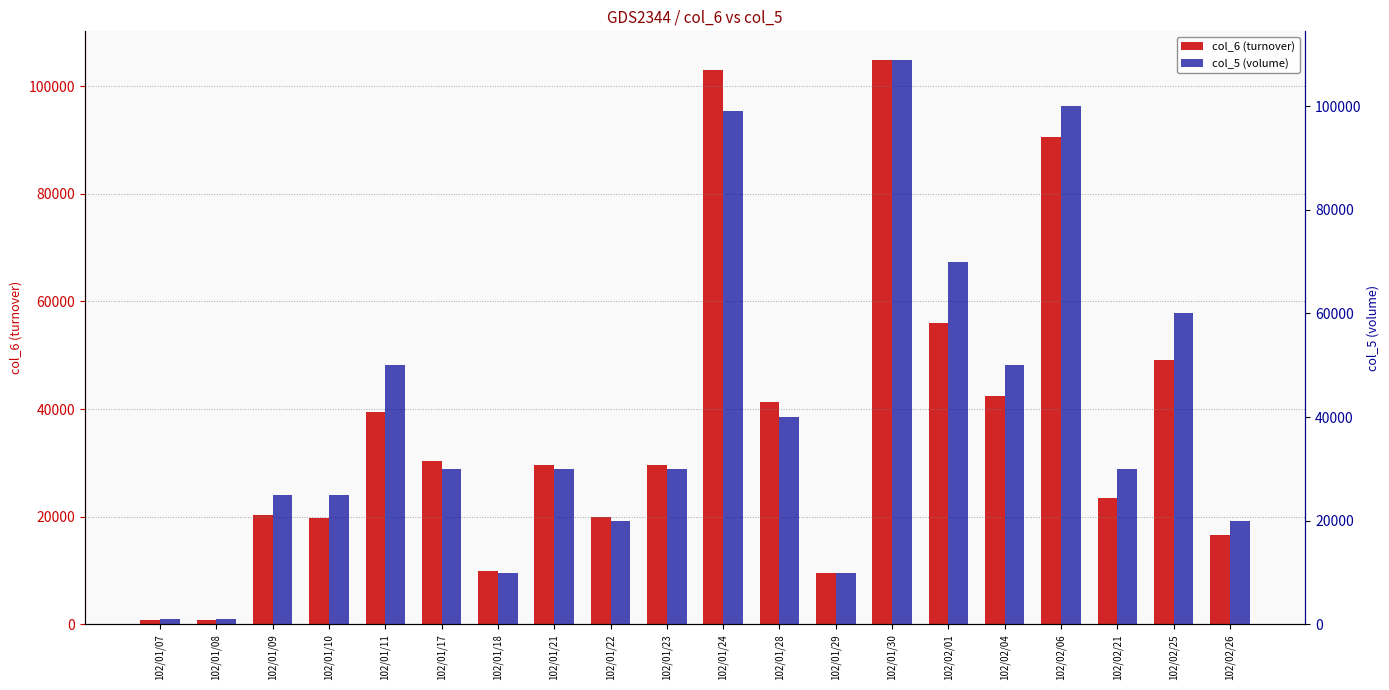

What is the label of the 18th bar from the left?

102/02/21